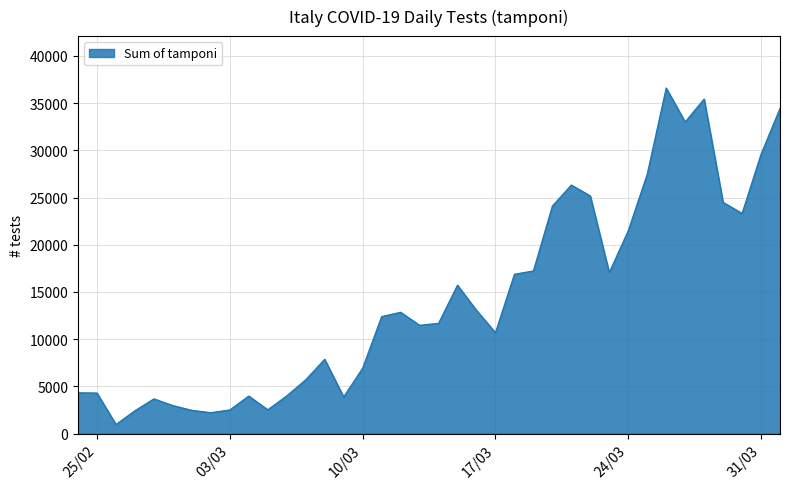

What is the difference between the maximum and minimum values?

35651